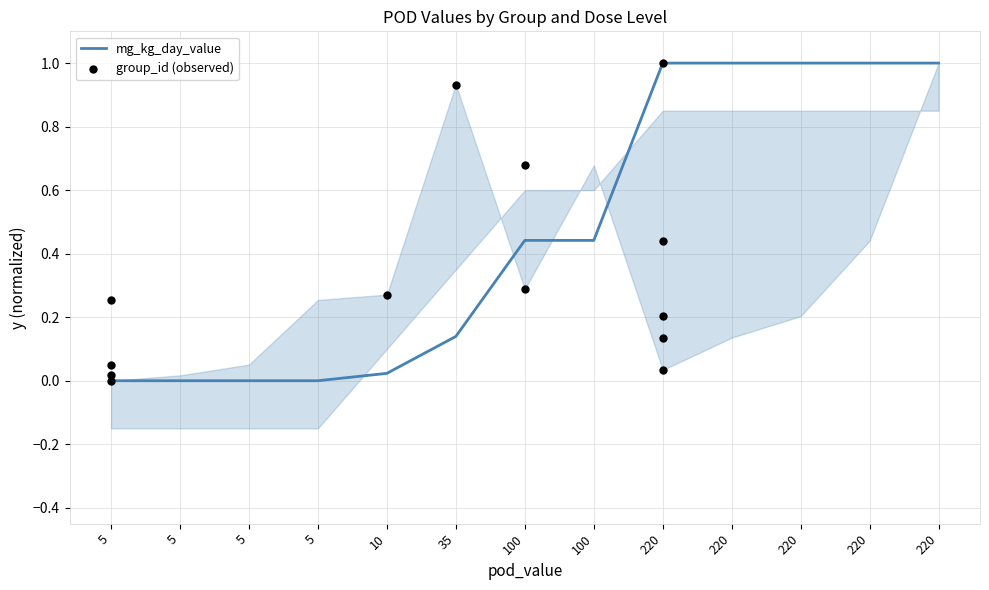

Which series has the largest Y range (max minus min)?

mg_kg_day_value